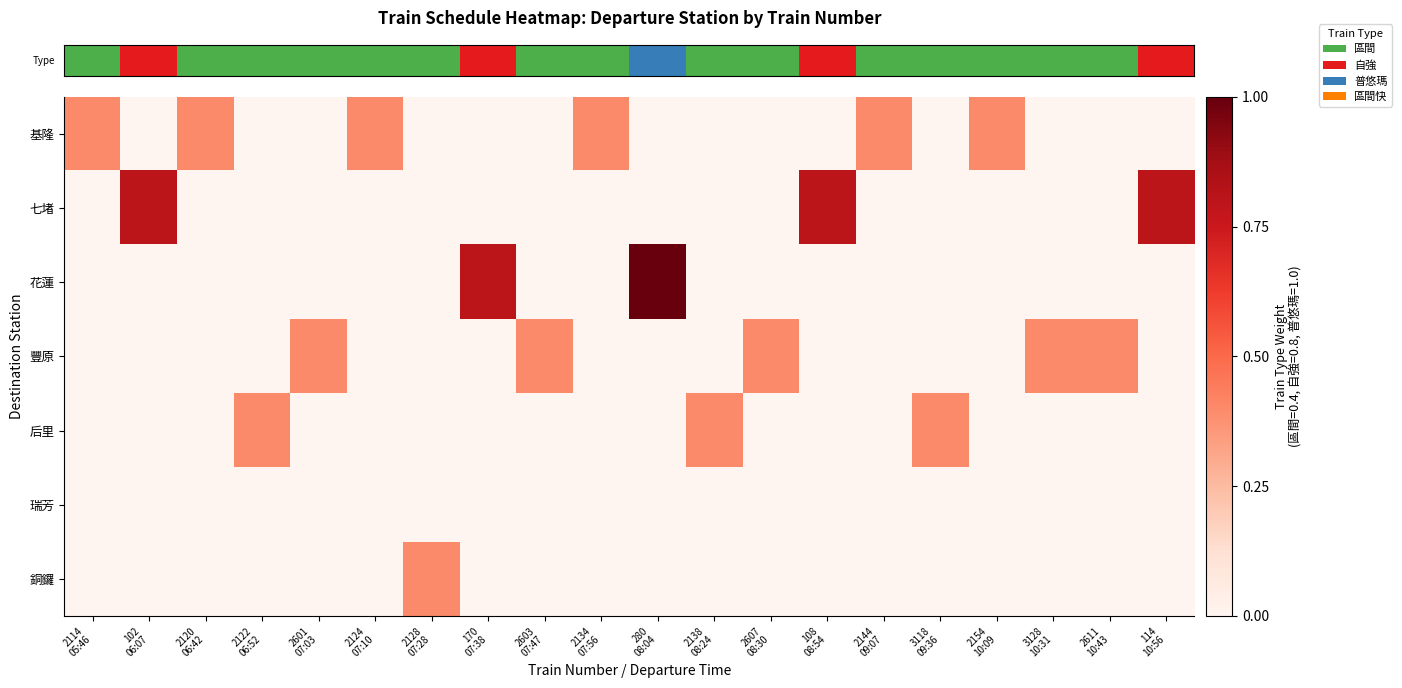

Which label corresponds to the smallest value in the chart?

102
06:07